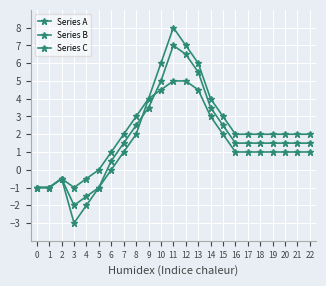

Read the Series A value at 21.

2.0